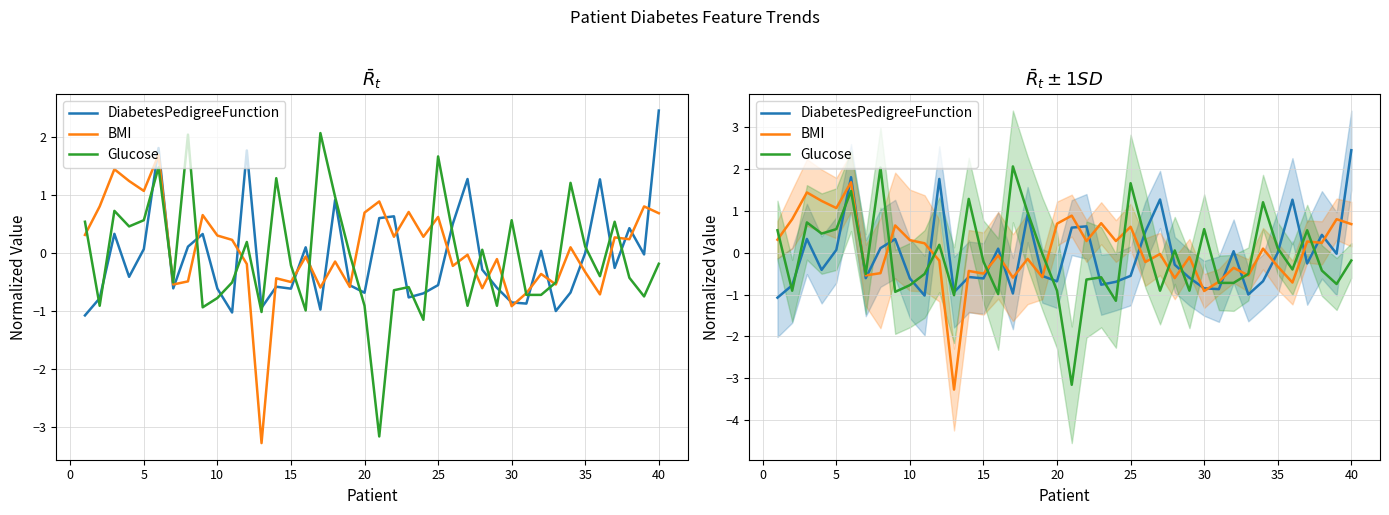

Reading right to left, extract all data points from this chart.

DiabetesPedigreeFunction: 2.4	-0.0	0.4	-0.3	1.3	-0.0	-0.7	-1.0	0.0	-0.9	-0.9	-0.6	-0.3	1.3	0.5	-0.6	-0.7	-0.8	0.6	0.6	-0.7	-0.6	0.9	-1.0	0.1	-0.6	-0.6	-0.9	1.8	-1.0	-0.6	0.3	0.1	-0.6	1.8	0.1	-0.4	0.3	-0.8	-1.1
BMI: 0.7	0.8	0.2	0.3	-0.7	-0.3	0.1	-0.5	-0.4	-0.7	-0.9	-0.1	-0.6	-0.0	-0.2	0.6	0.3	0.7	0.3	0.9	0.7	-0.6	-0.1	-0.6	-0.1	-0.5	-0.4	-3.3	-0.2	0.2	0.3	0.7	-0.5	-0.5	1.7	1.1	1.2	1.4	0.8	0.3
Glucose: -0.2	-0.7	-0.4	0.5	-0.4	0.1	1.2	-0.5	-0.7	-0.7	0.6	-0.9	0.1	-0.9	0.3	1.7	-1.2	-0.6	-0.6	-3.2	-0.9	-0.0	1.0	2.1	-1.0	-0.2	1.3	-1.0	0.2	-0.5	-0.8	-0.9	2.0	-0.5	1.5	0.6	0.5	0.7	-0.9	0.5